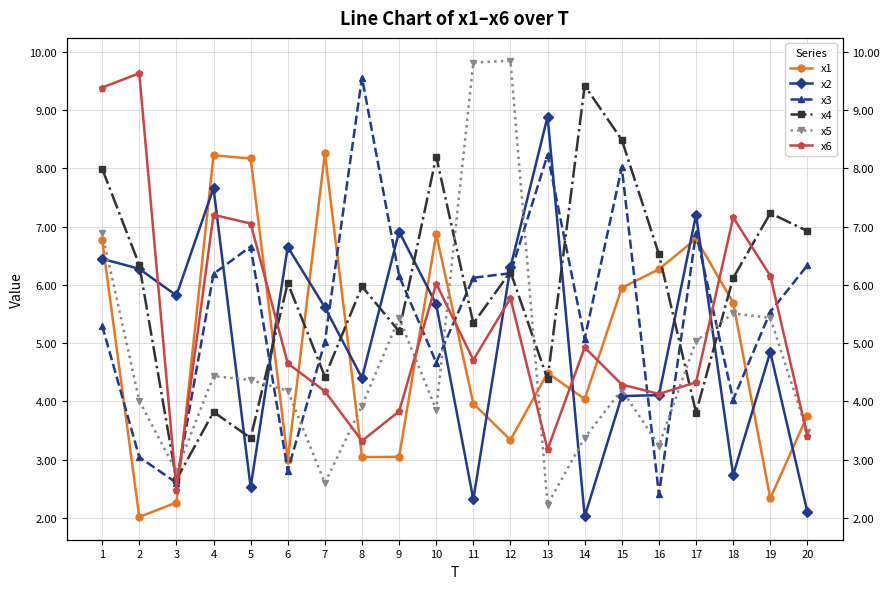

What value does the x4 series have at 12?

6.2